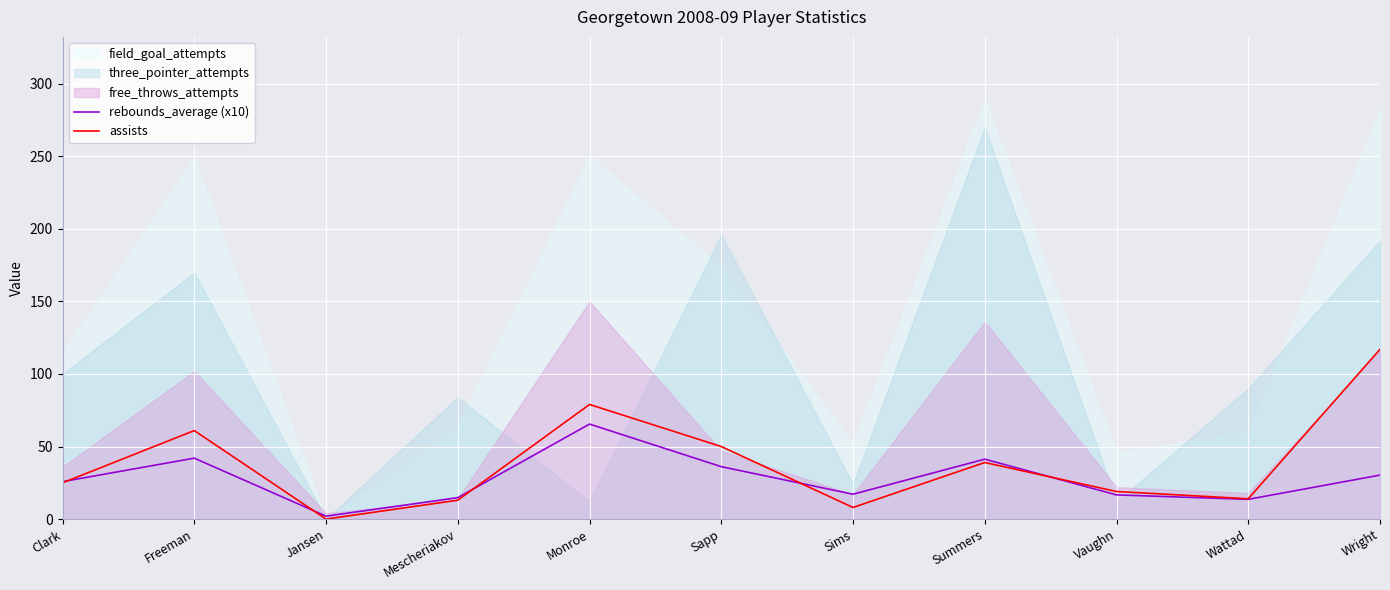

Which category has the highest value in the assists series?

Wright